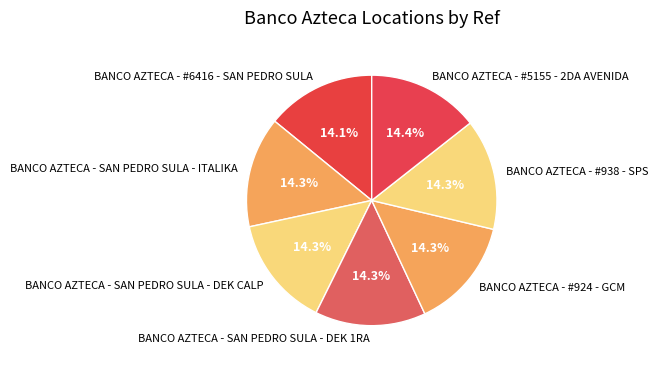

Do BANCO AZTECA - #6416 - SAN PEDRO SULA and BANCO AZTECA - SAN PEDRO SULA - DEK 1RA together represent more than half of the pie?

No